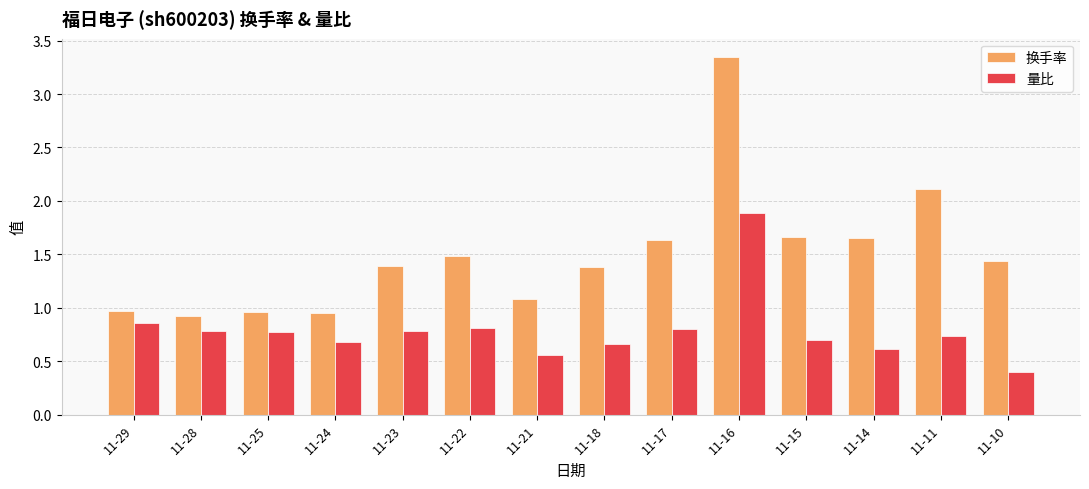

What is the difference between the second highest and minimum values in the 量比 series?

0.5